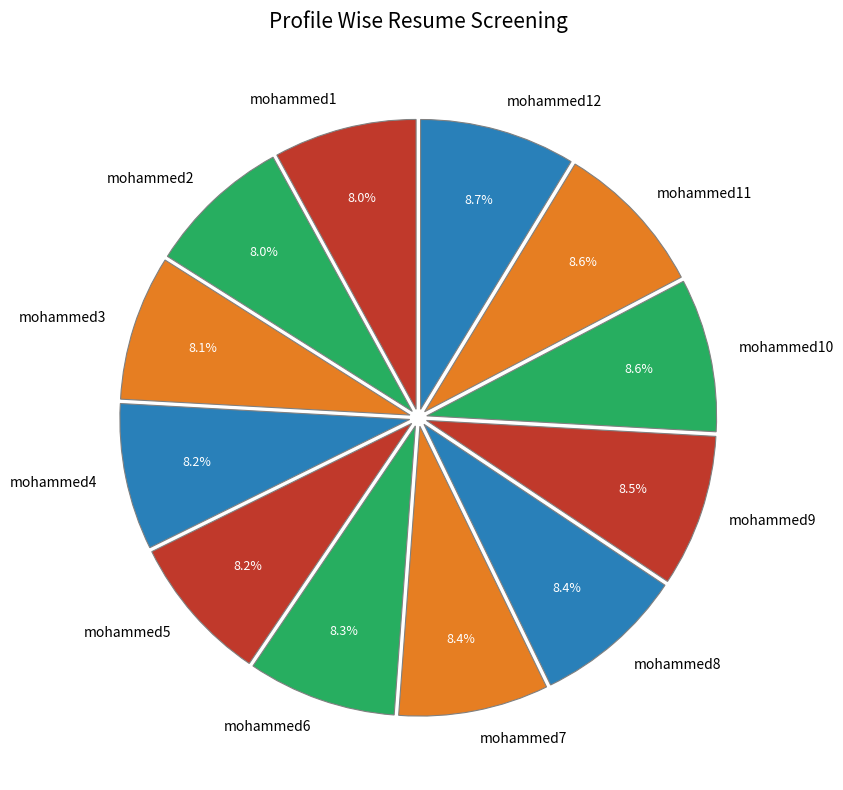

Approximately how many times larger is the value at mohammed9 compared to mohammed5?

1.0